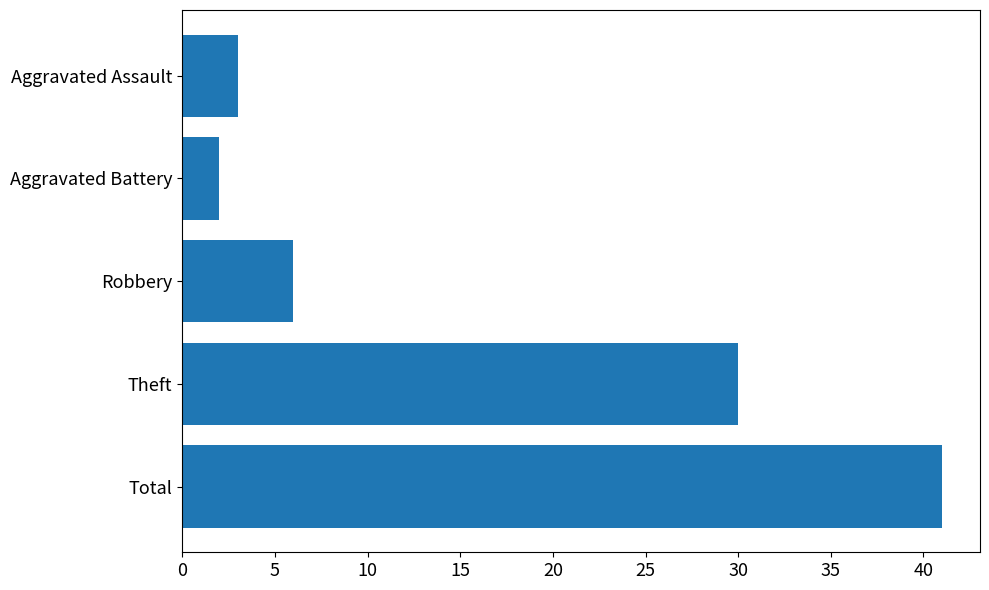

At which category does the chart reach its peak across all series?

Total